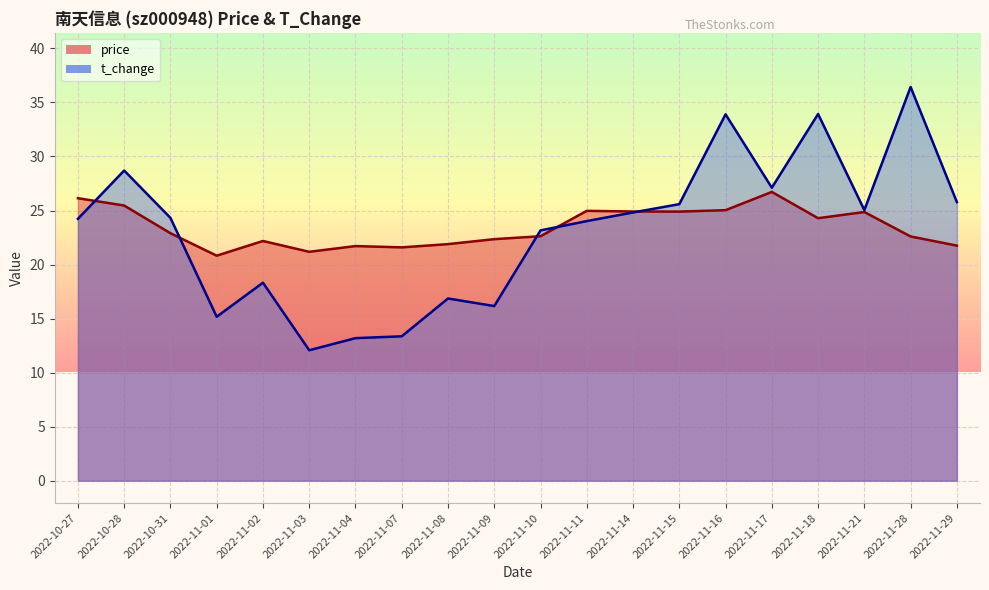

How many times do t_change and price cross each other?

5